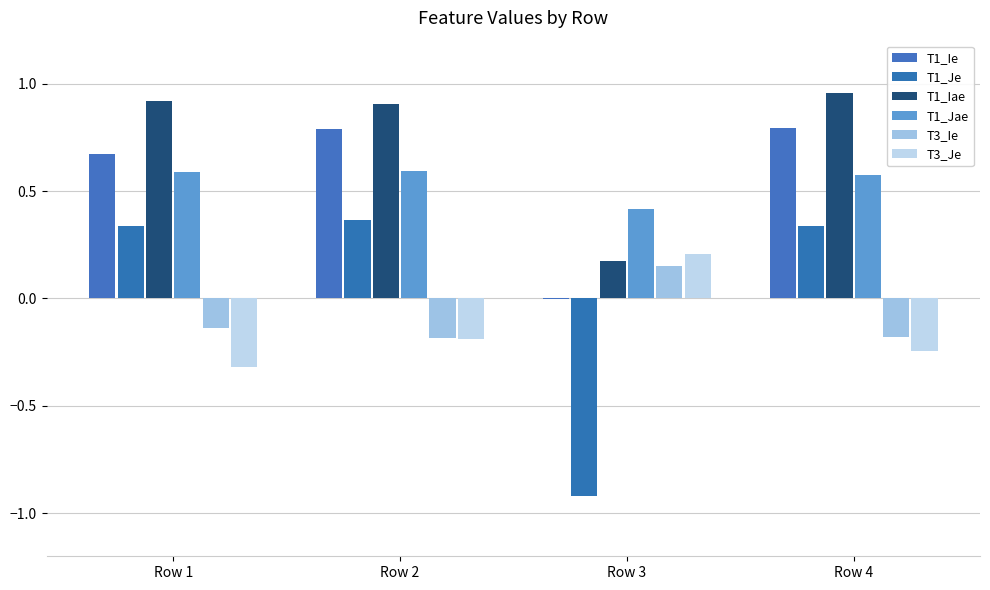

The value of T3_Je at Row 4 is -0.4. True or false?

False